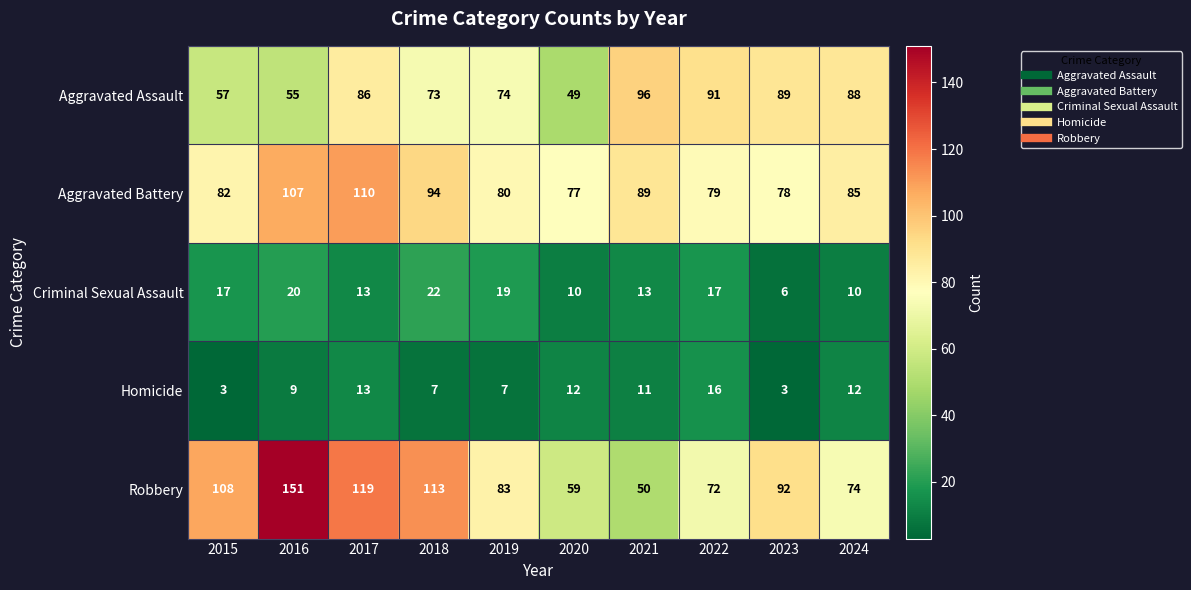

Count the number of categories in the chart.

10